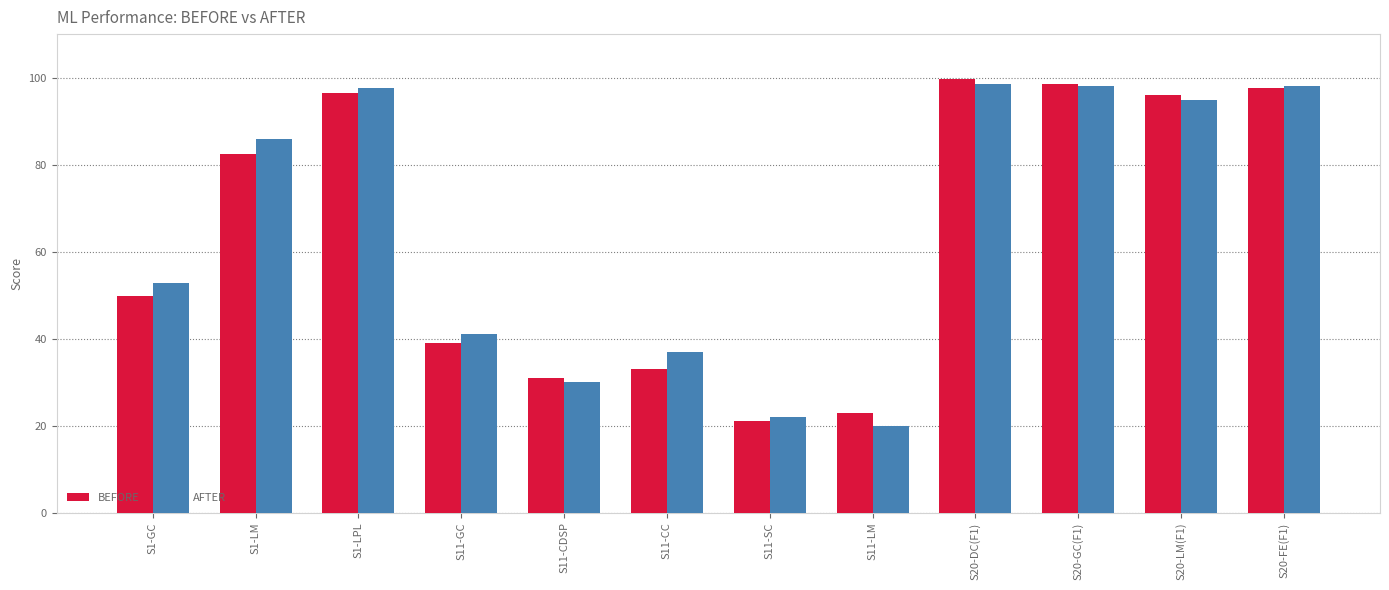

What is the spread (max minus min) of values at S20-GC(F1)?

0.3